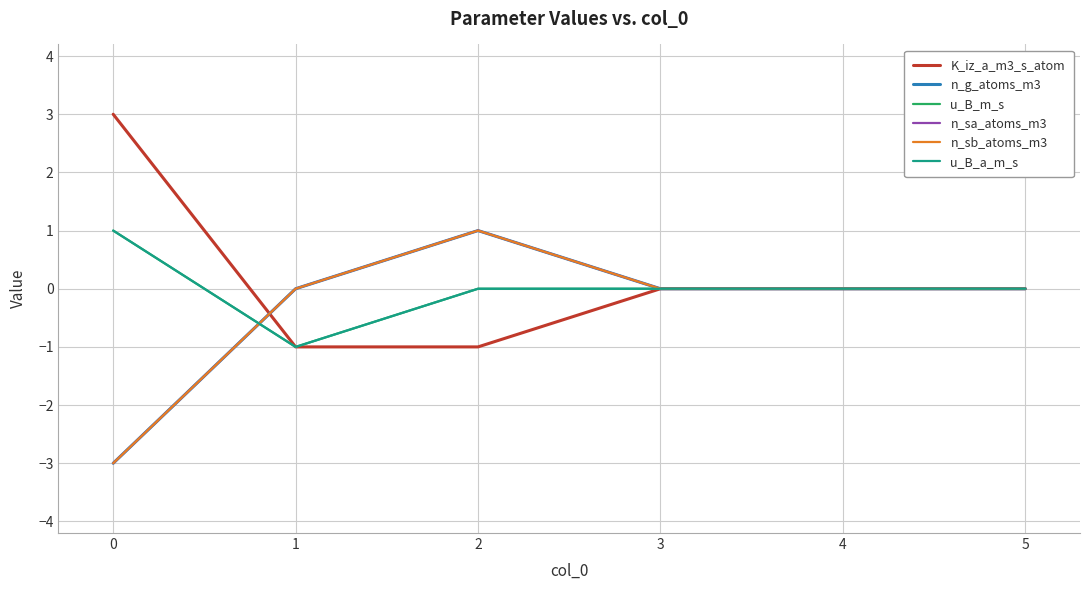

What value does the n_sa_atoms_m3 series have at 2?

1